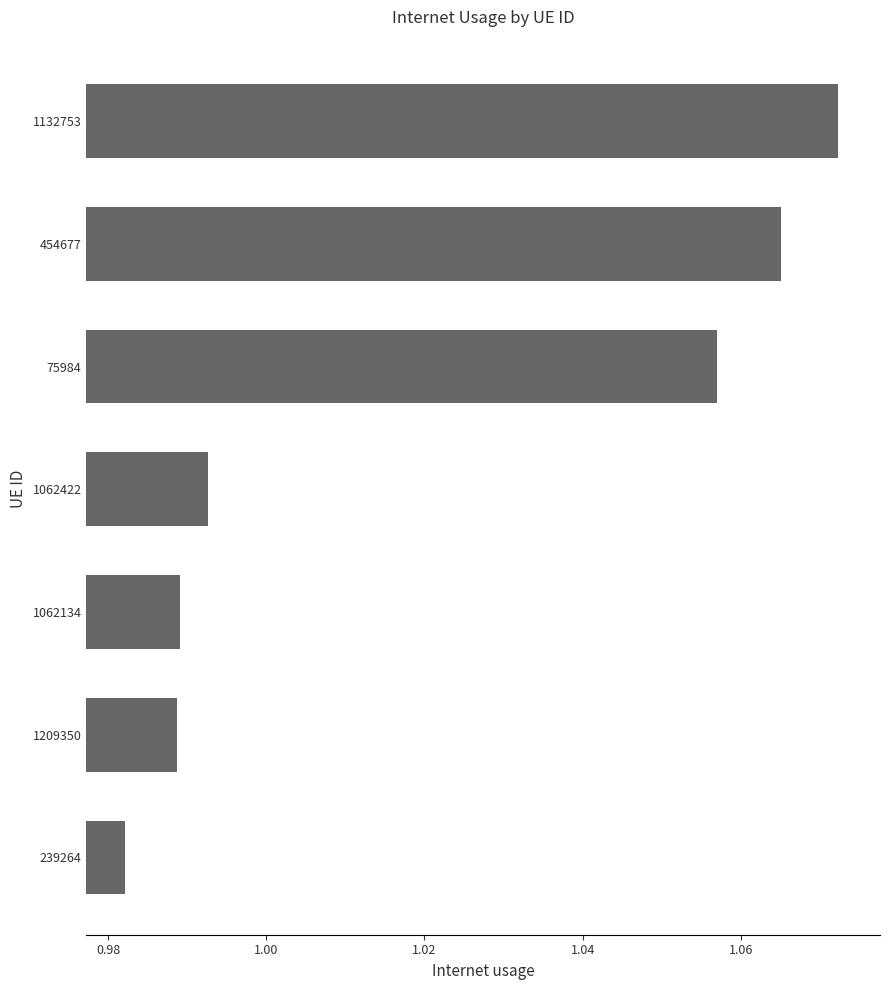

Between 75984 and 454677, which is larger?

454677